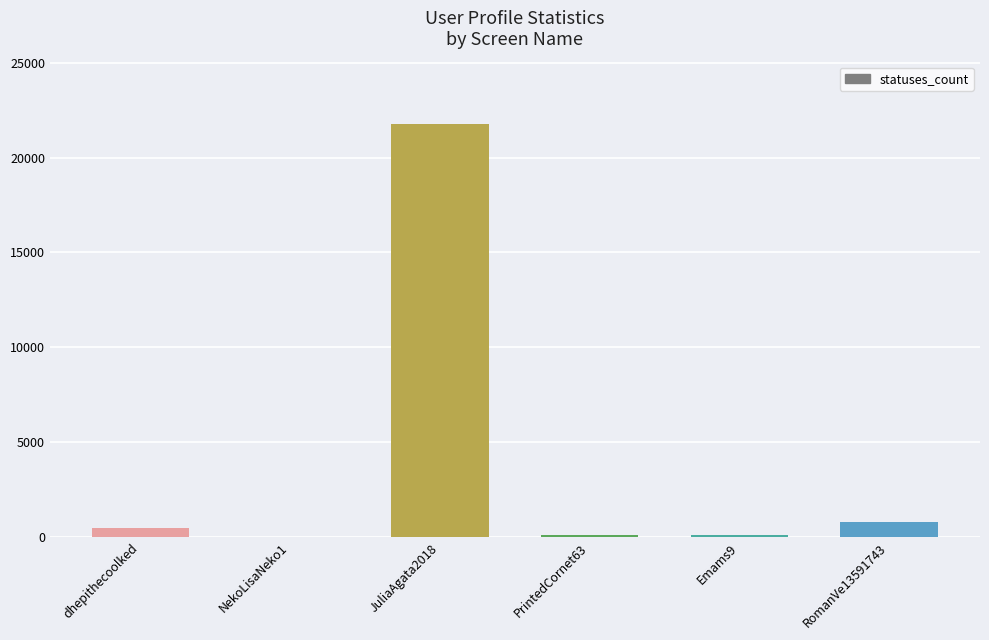

What is the difference between the values at Emams9 and dhepithecoolked?

383